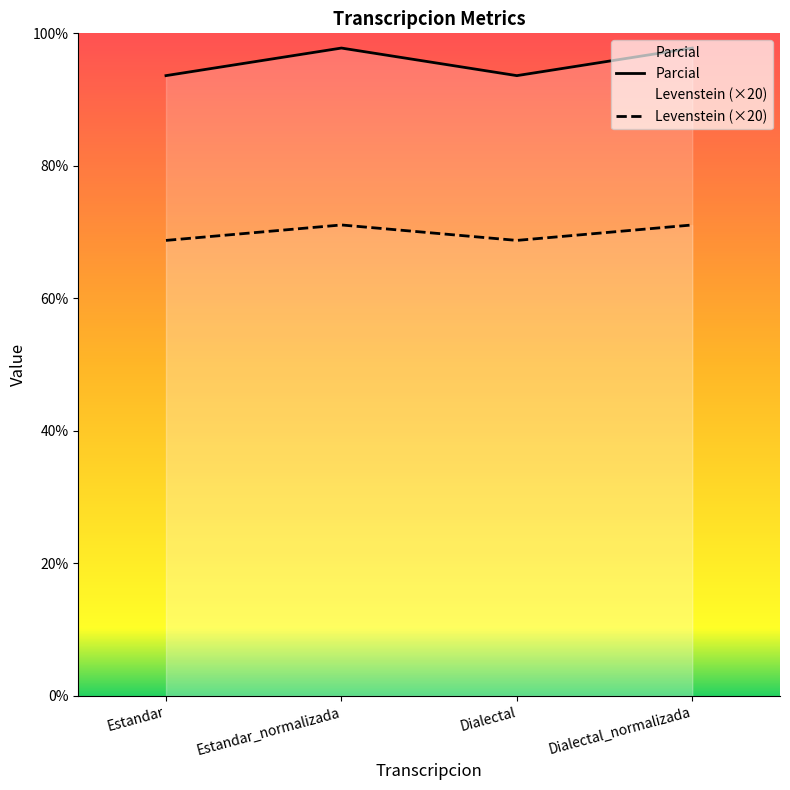

What is the total value across all series at Dialectal?

162.4